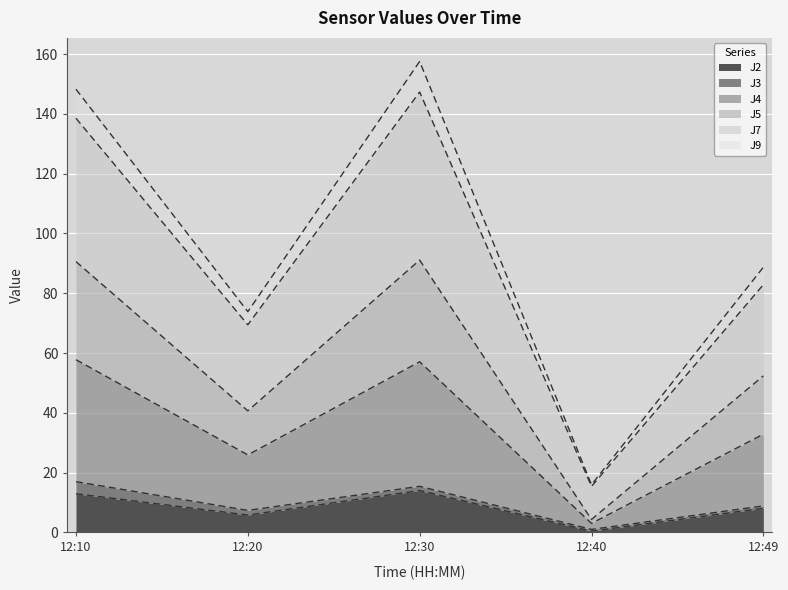

The J2 series shows 8.0 at 12:49. True or false?

True